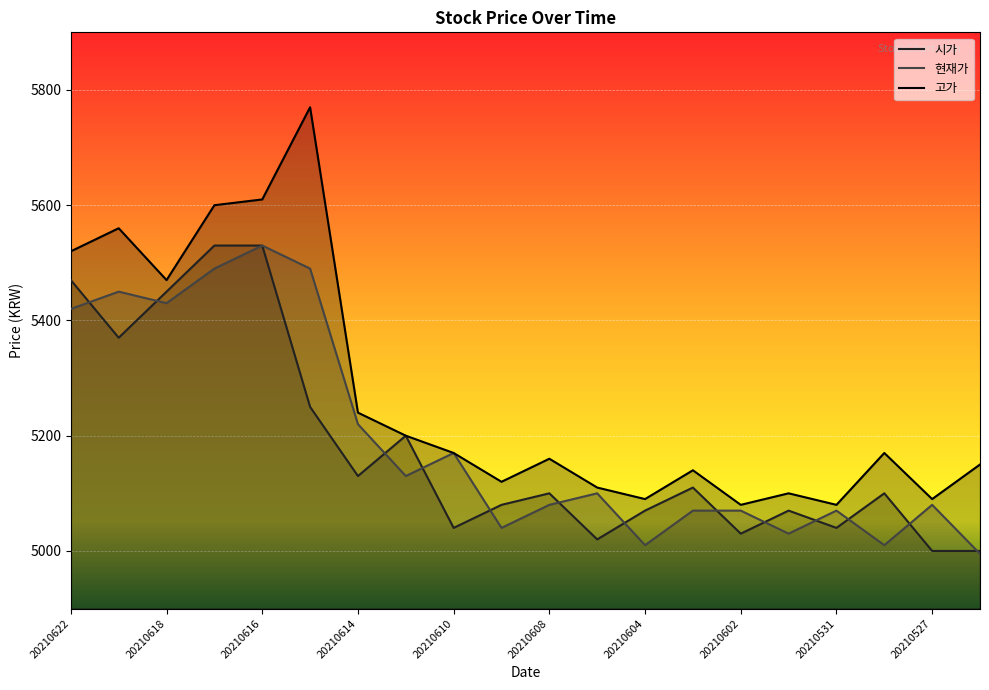

What are all the series names shown in the legend?

시가, 현재가, 고가